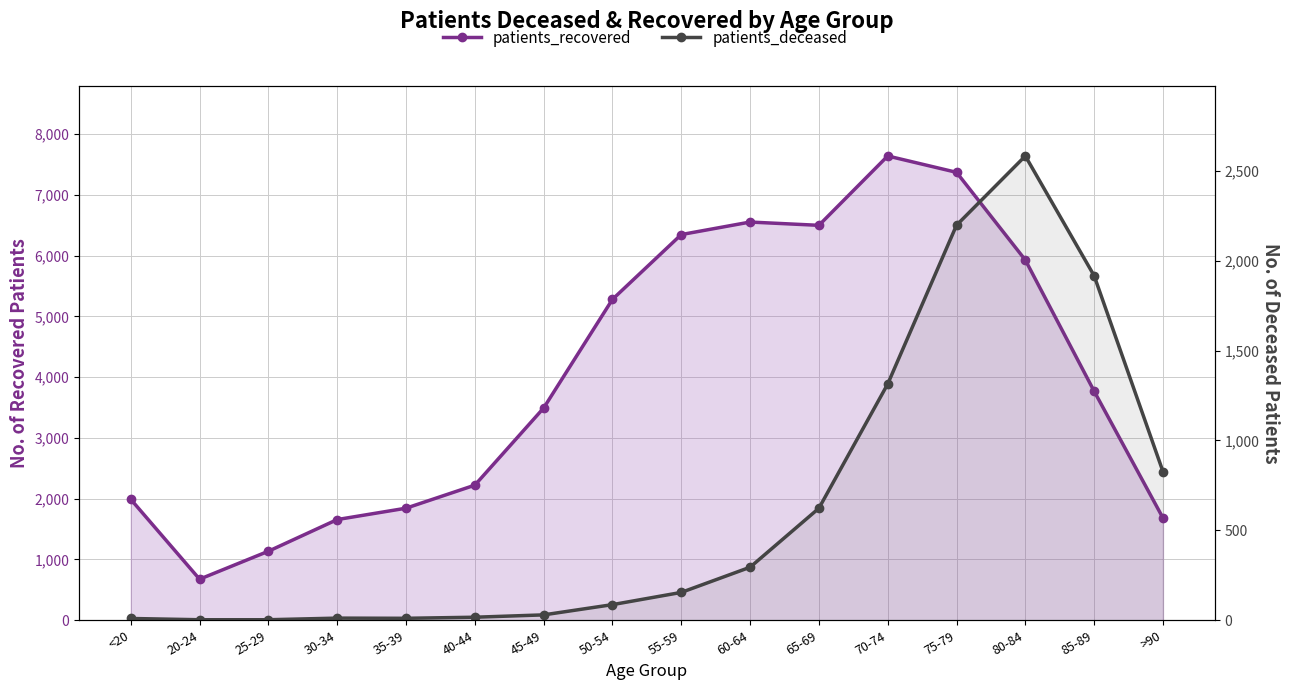

At which label does patients_deceased reach its minimum?

20-24